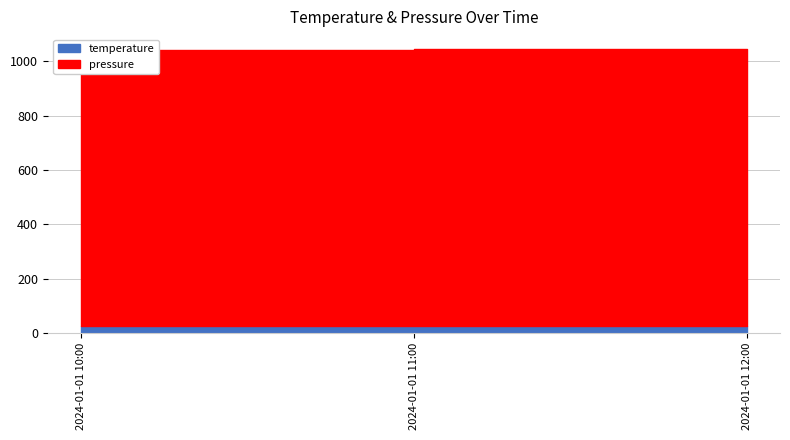

How many data points does each series have?

3